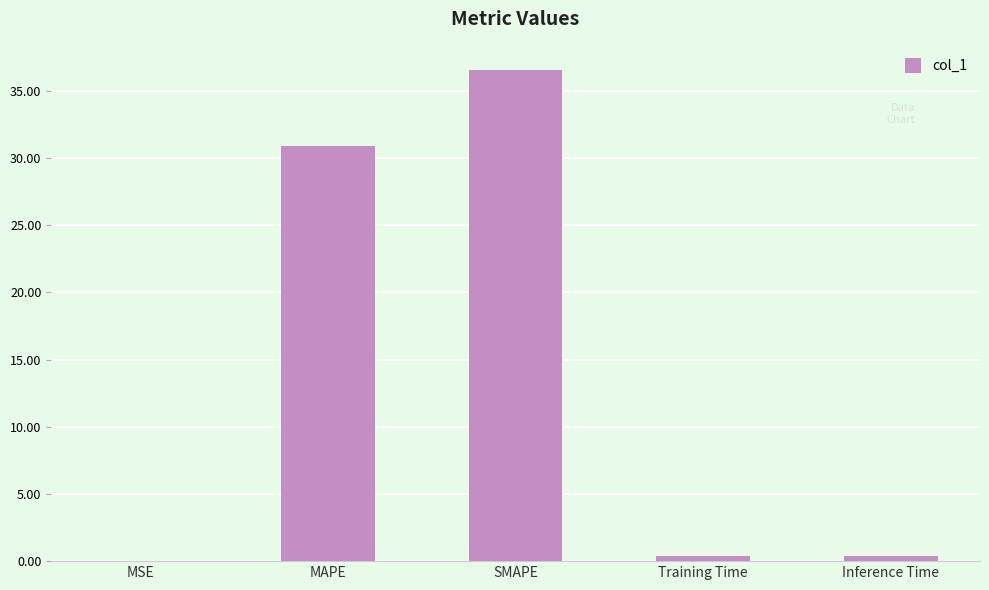

What is the change in value from MSE to MAPE?

+30.9